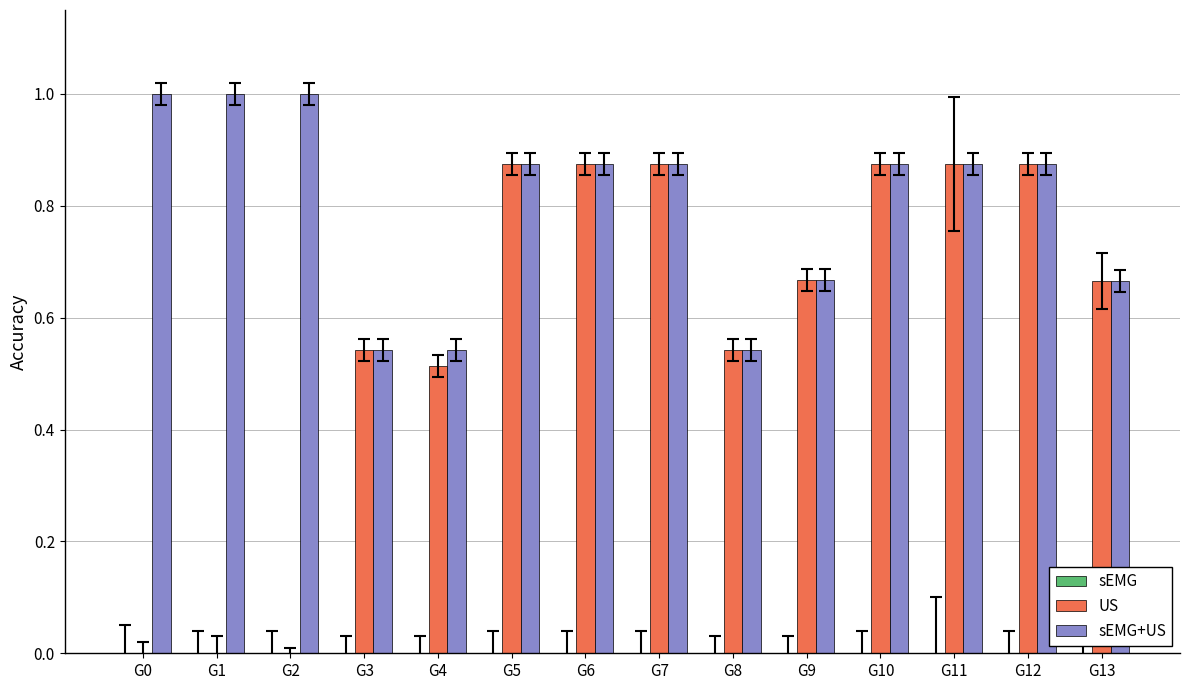

Count the US values in the range 0 to 1.

14